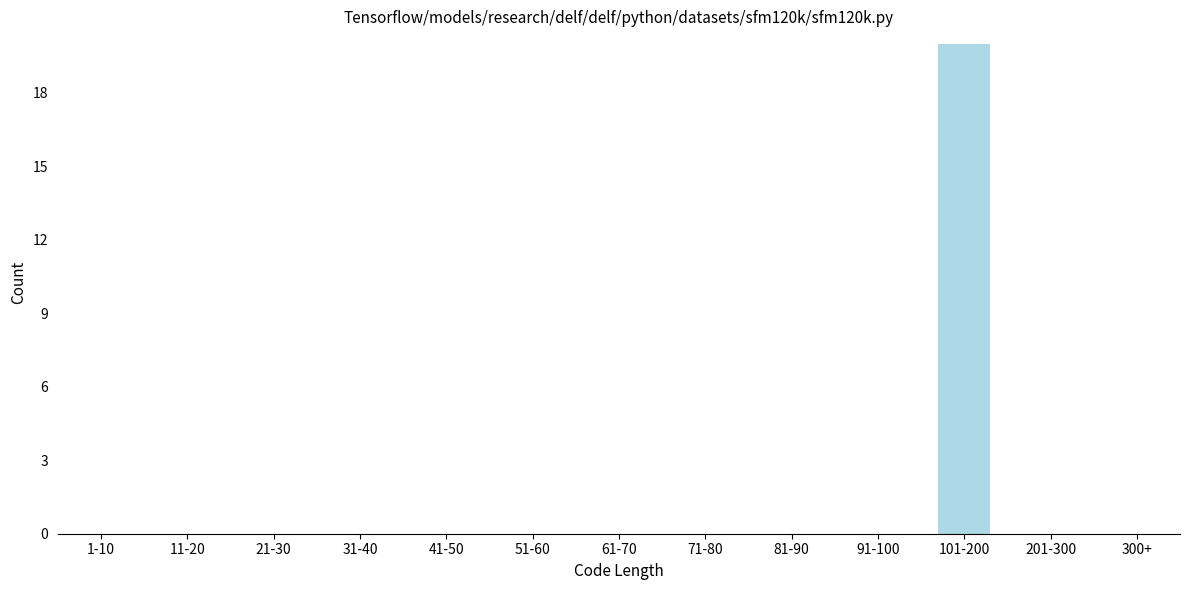

Reading left to right, extract all data points from this chart.

1-10=0	11-20=0	21-30=0	31-40=0	41-50=0	51-60=0	61-70=0	71-80=0	81-90=0	91-100=0	101-200=20	201-300=0	300+=0